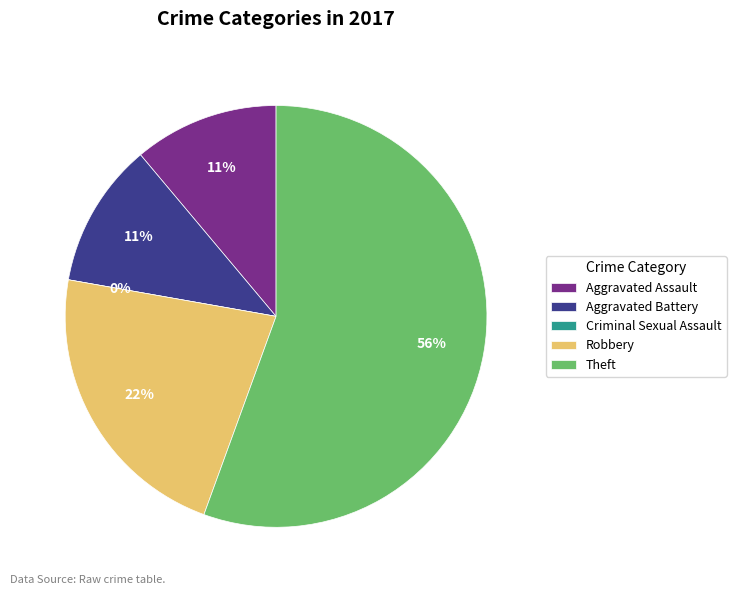

To the nearest percent, what is the combined percentage of Robbery and Aggravated Assault?

33%